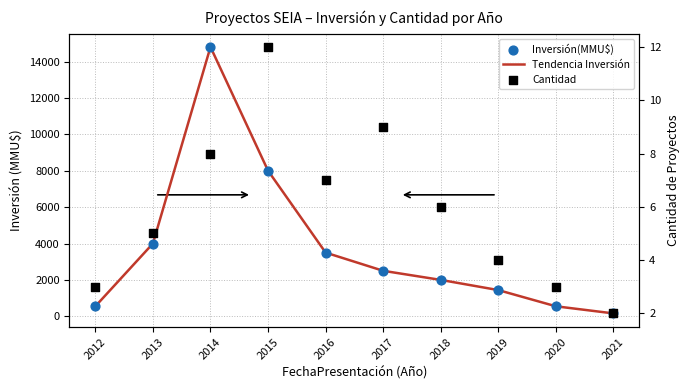

Which series reaches the maximum Y coordinate?

Tendencia Inversión